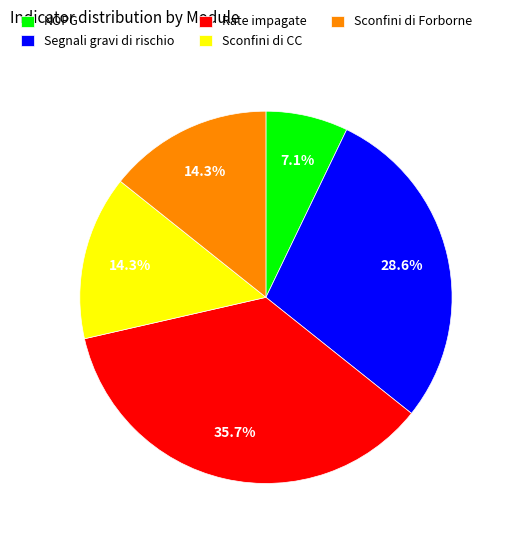

To the nearest percent, what is the difference between the largest and smallest slice percentages?

29%